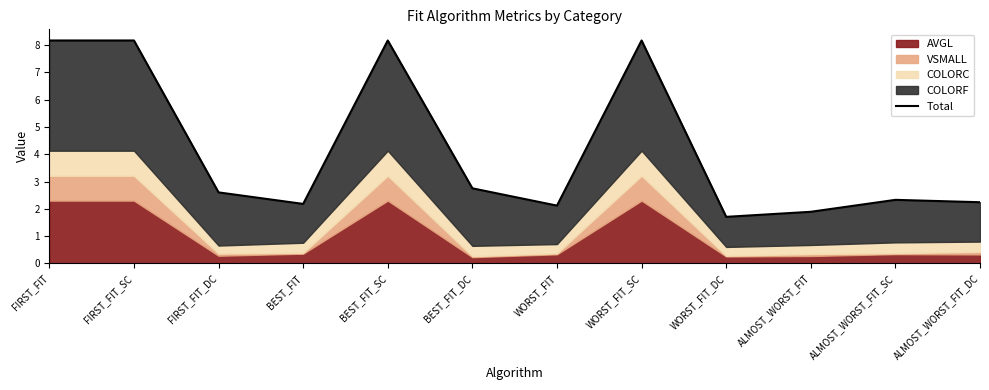

What is the greatest value displayed?

8.2